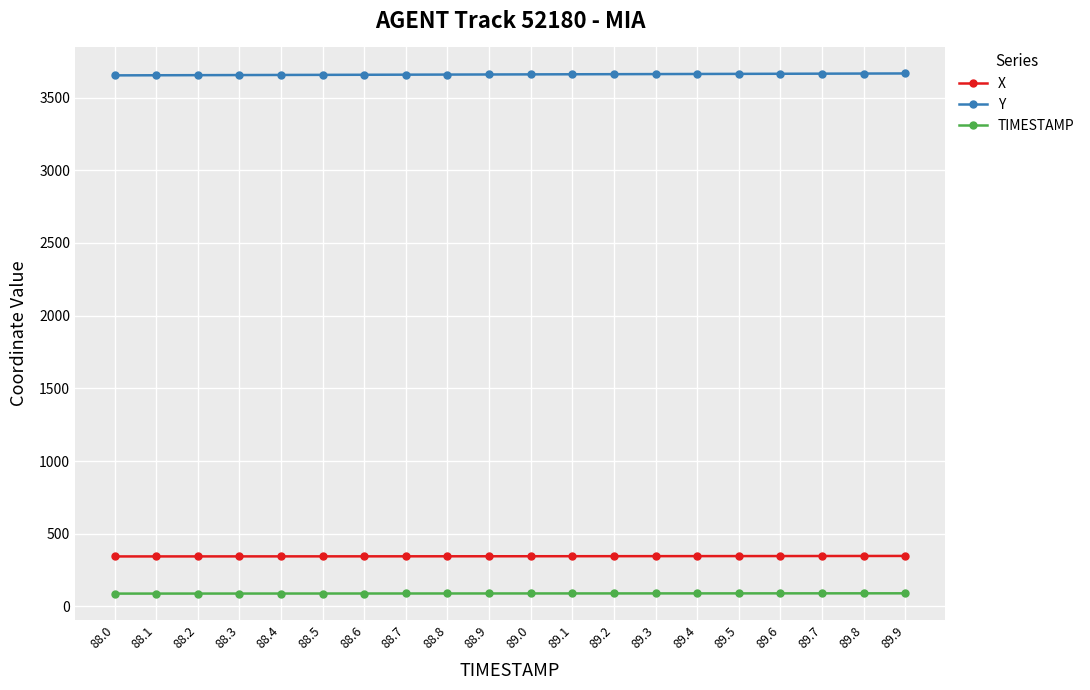

The value of Y at 89.0 is 1780.8. True or false?

False